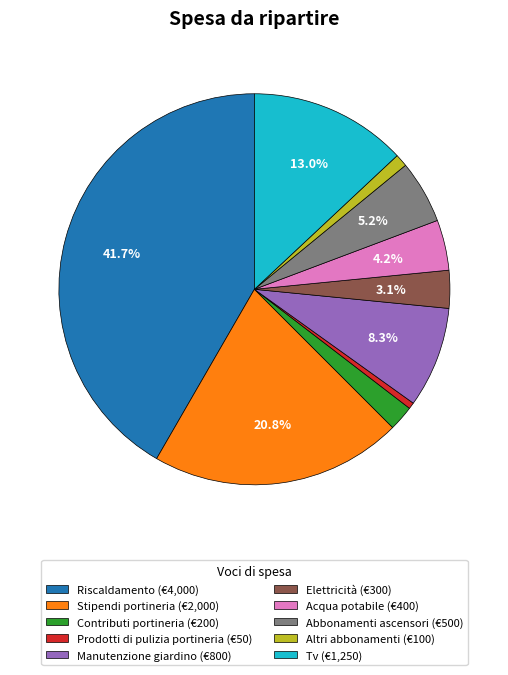

Between Contributi portineria (€200) and Abbonamenti ascensori (€500), which is larger?

Abbonamenti ascensori (€500)